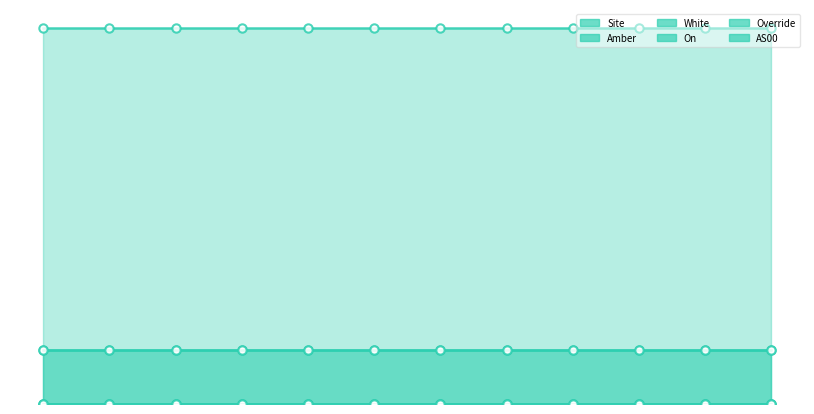

What is the average value of the Amber series?

1